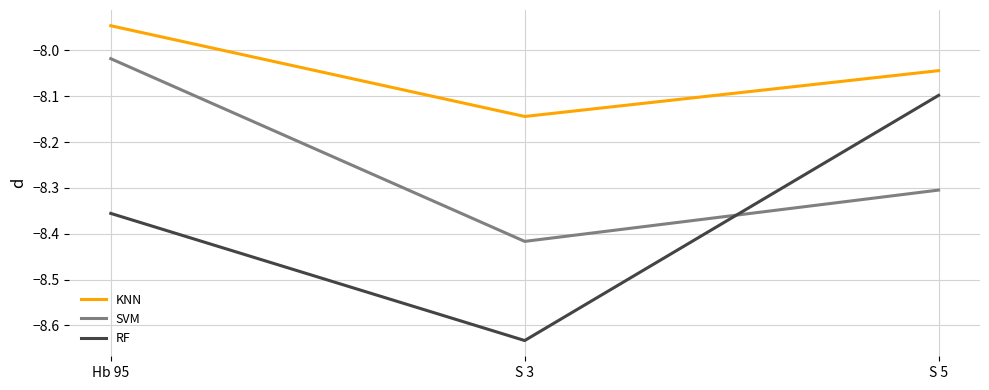

At which label does SVM reach its peak?

Hb 95